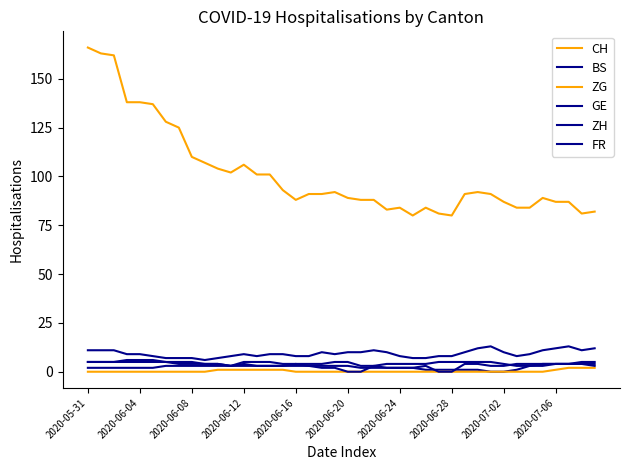

True or false: CH and GE cross at least once.

False